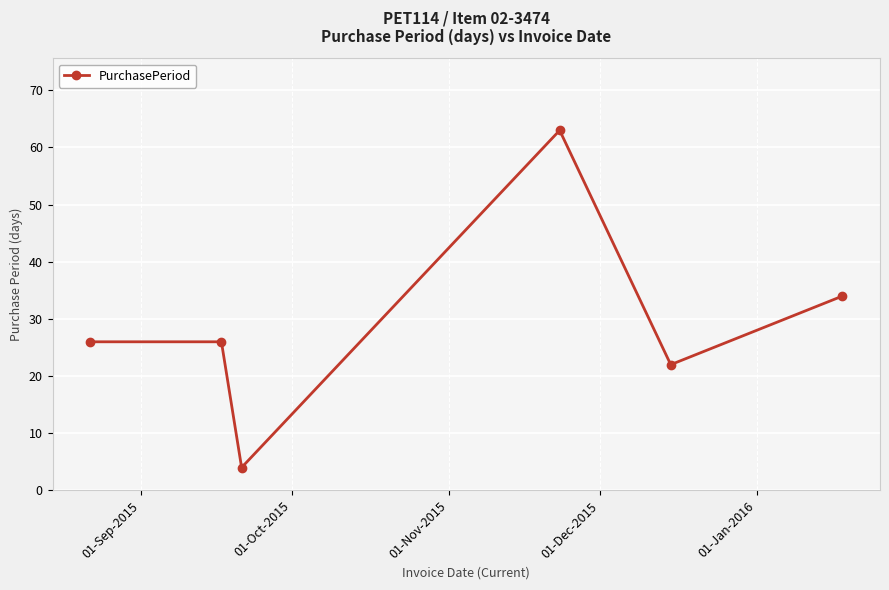

What is the smallest value displayed?

4